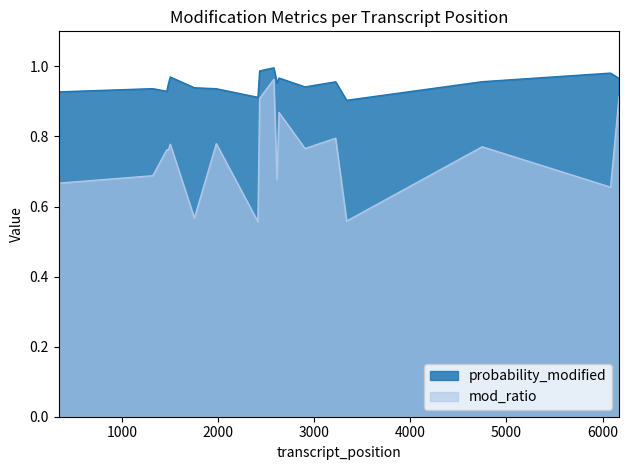

What is the maximum value for mod_ratio?

1.0